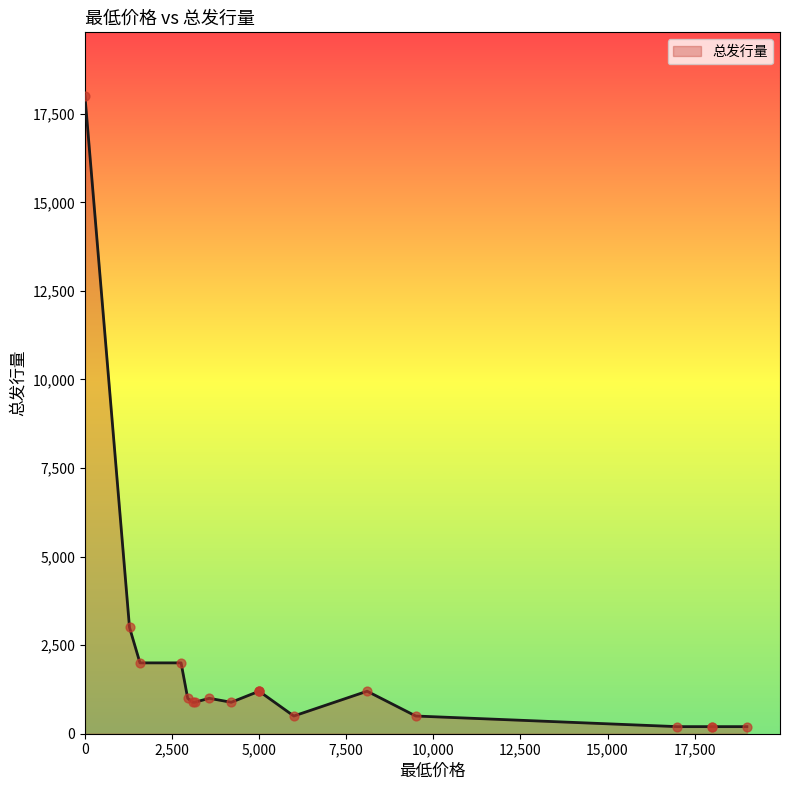

What is the ratio of the value at 3568.88 to the value at 5995?

2.0